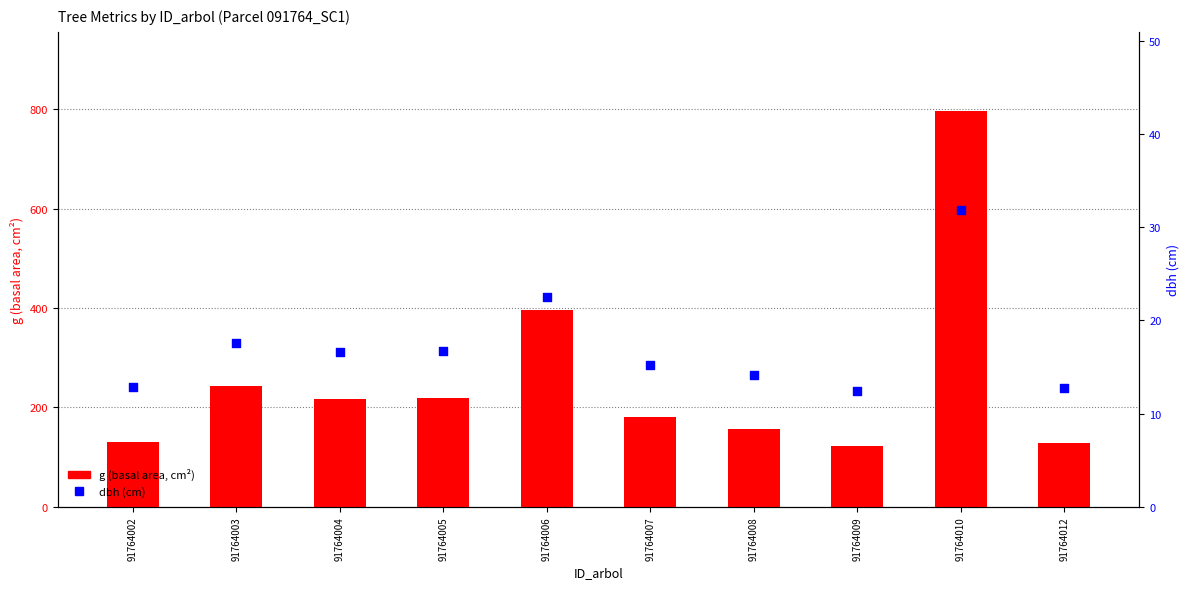

Which series reaches the maximum Y coordinate?

g (basal area)